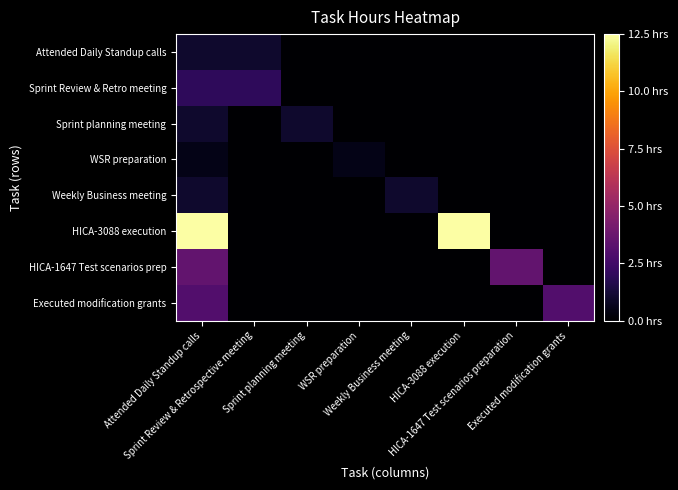

What is the spread (max minus min) of values at Attended Daily Standup calls?

12.0